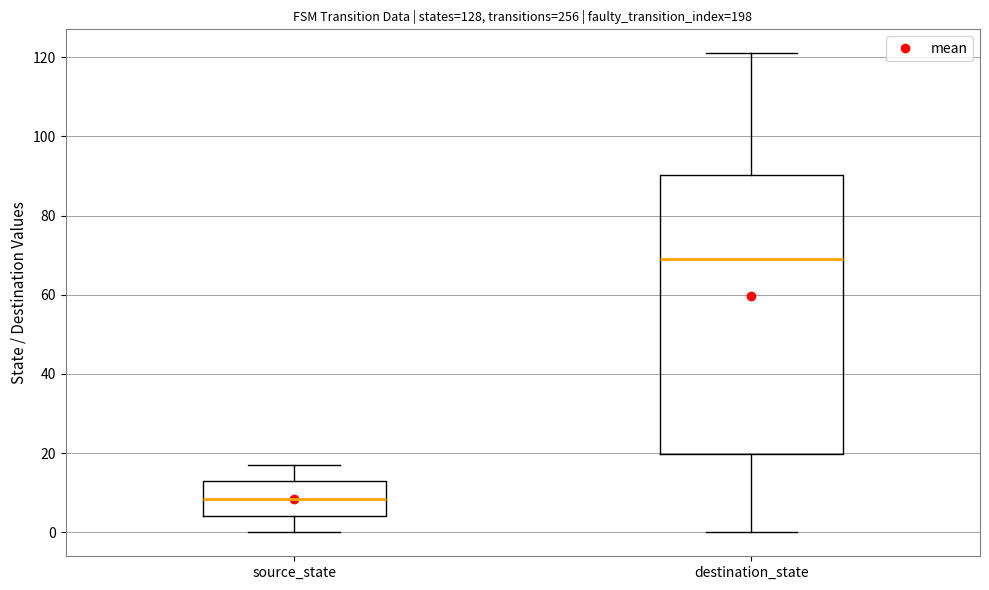

Where does the median line of the box for source_state sit on the y-axis? The values are not printed on the chart, so give them approximately, as read against the axis.

8